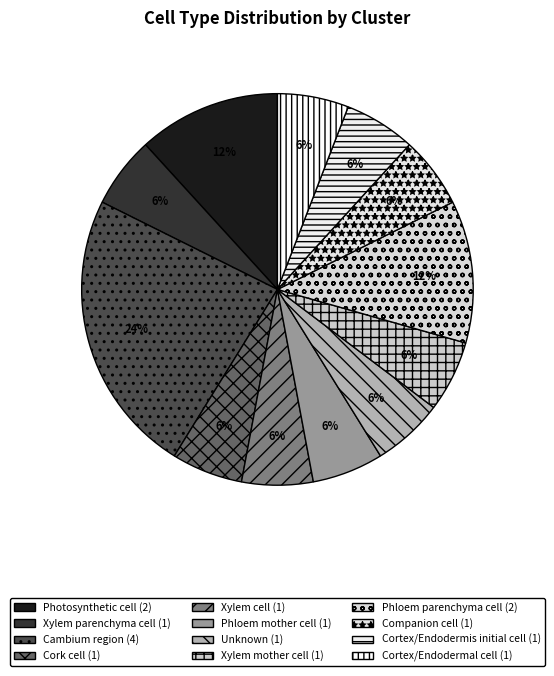

What is the ratio of the value at Xylem mother cell to the value at Phloem parenchyma cell?

0.5